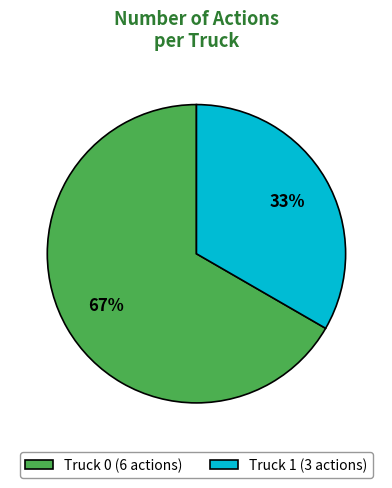

To the nearest percent, what is the average slice percentage?

50%